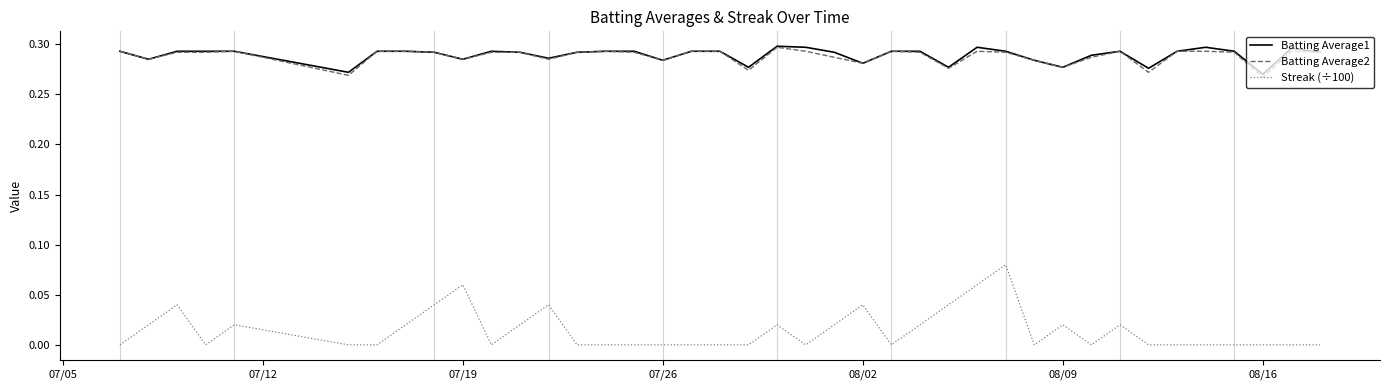

Which series has the widest spread of values?

Streak (÷100)